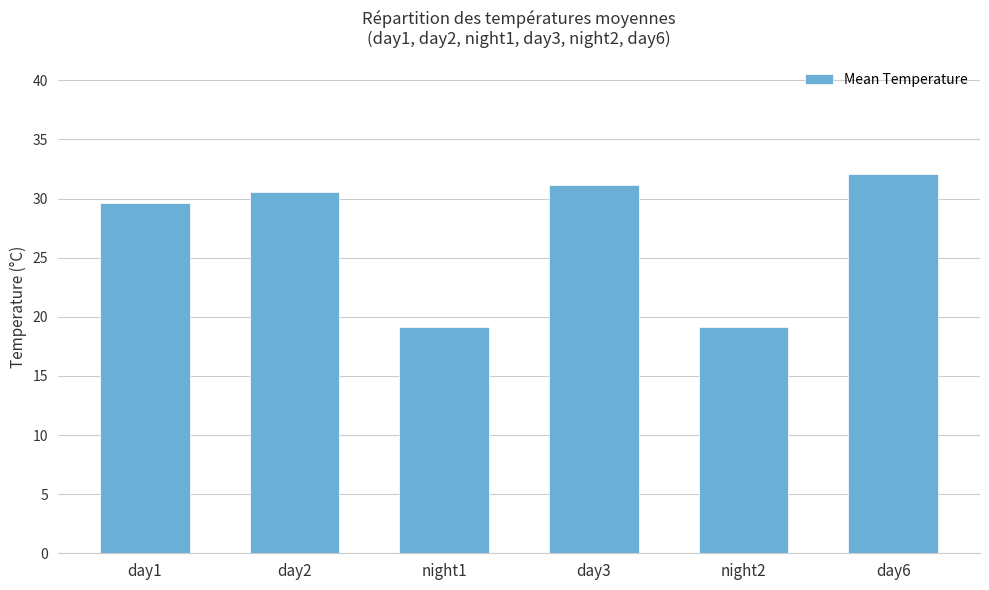

What position from the right is day1?

6